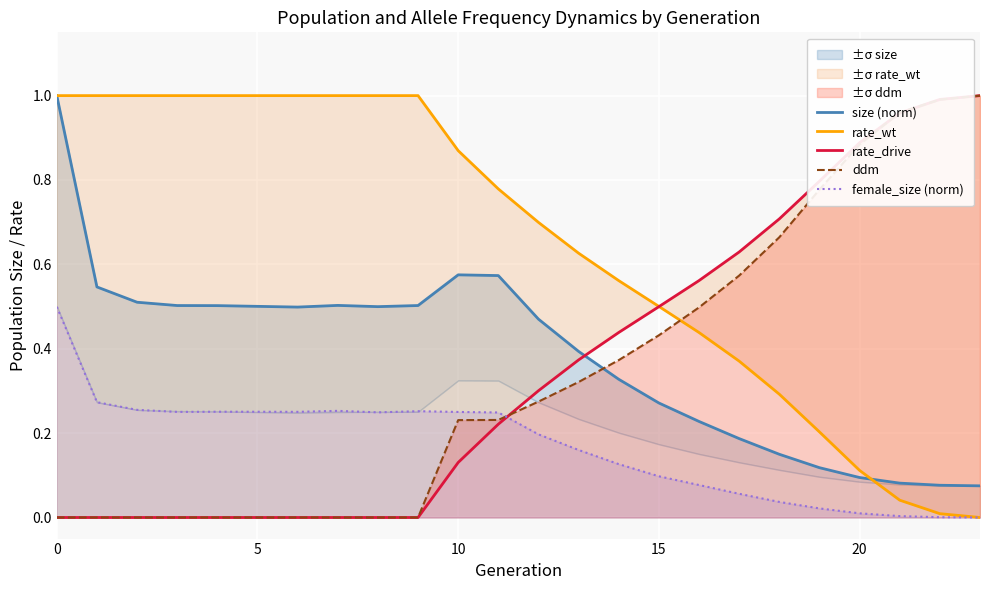

True or false: female_size (norm) and ddm intersect in this chart.

True